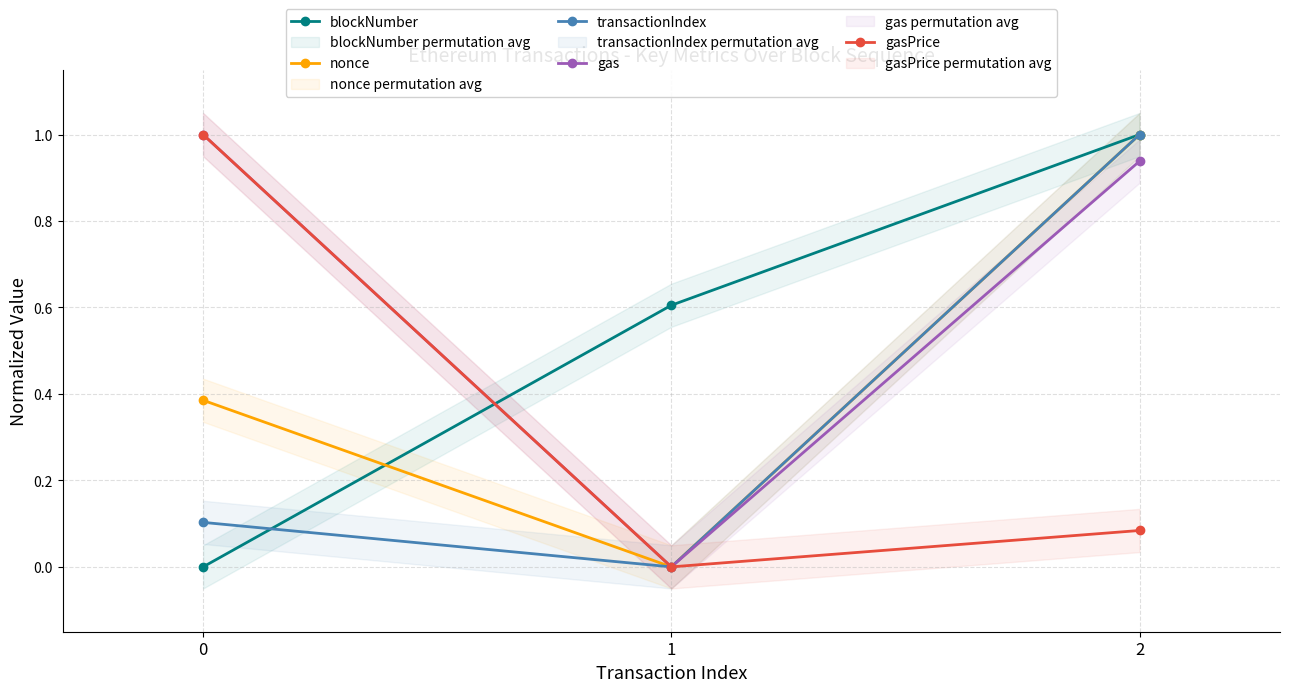

Reading left to right, extract all data points from this chart.

blockNumber: 0=0.0	1=0.6	2=1.0
nonce: 0=0.4	1=0.0	2=1.0
transactionIndex: 0=0.1	1=0.0	2=1.0
gas: 0=1.0	1=0.0	2=0.9
gasPrice: 0=1.0	1=0.0	2=0.1